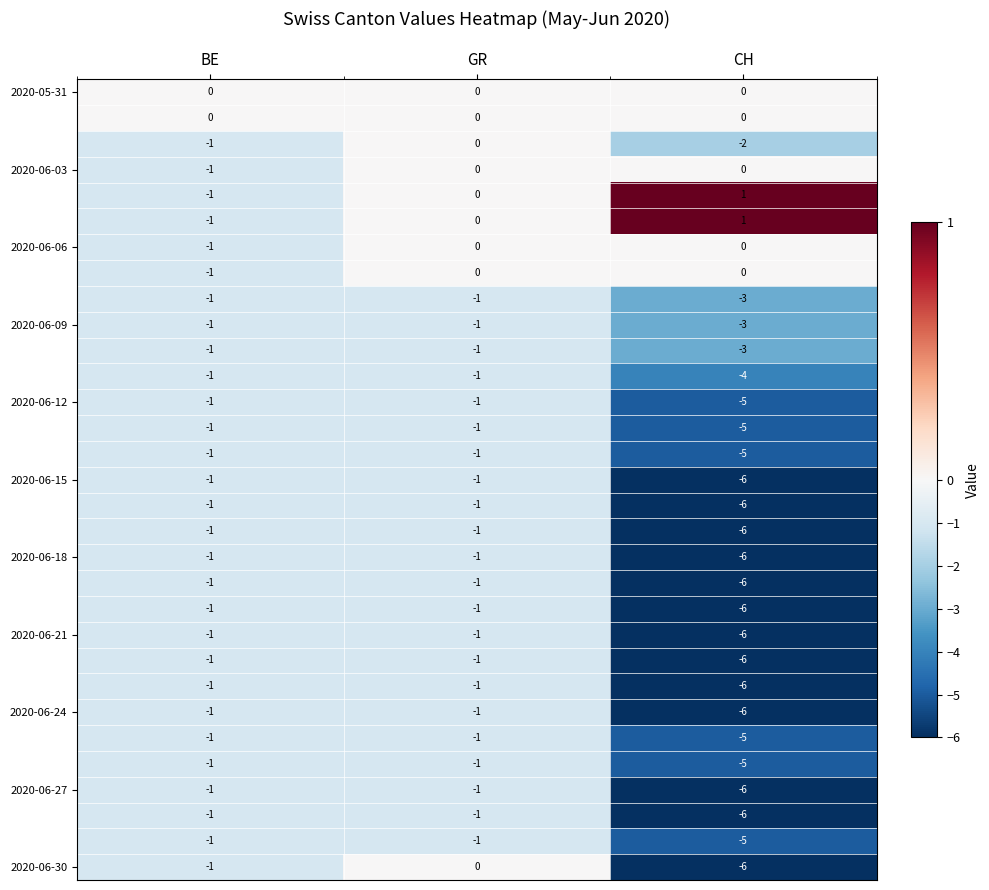

What is the total value across all series at CH?

-121